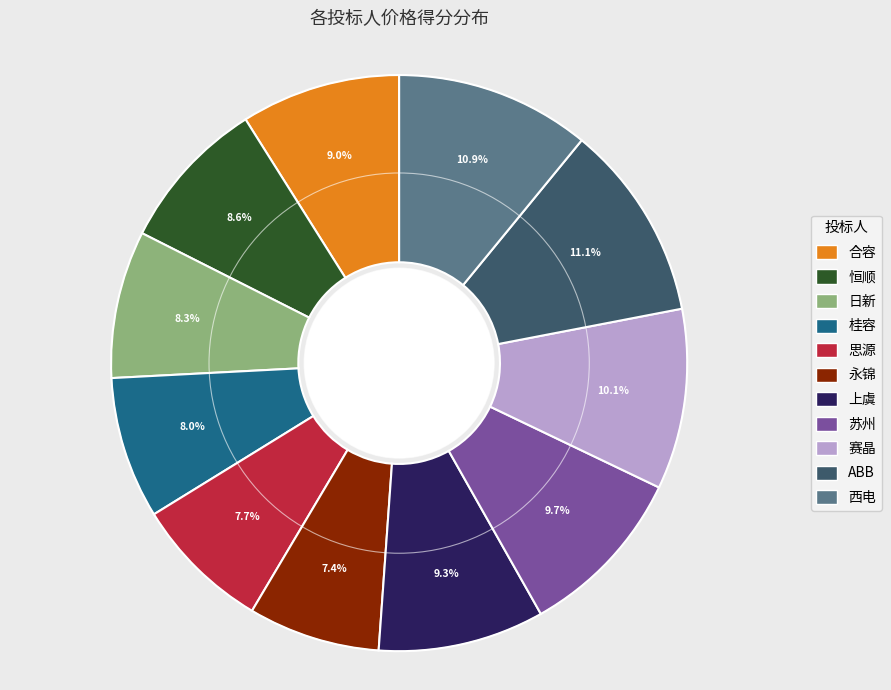

Is there any slice that represents more than half of the pie?

No